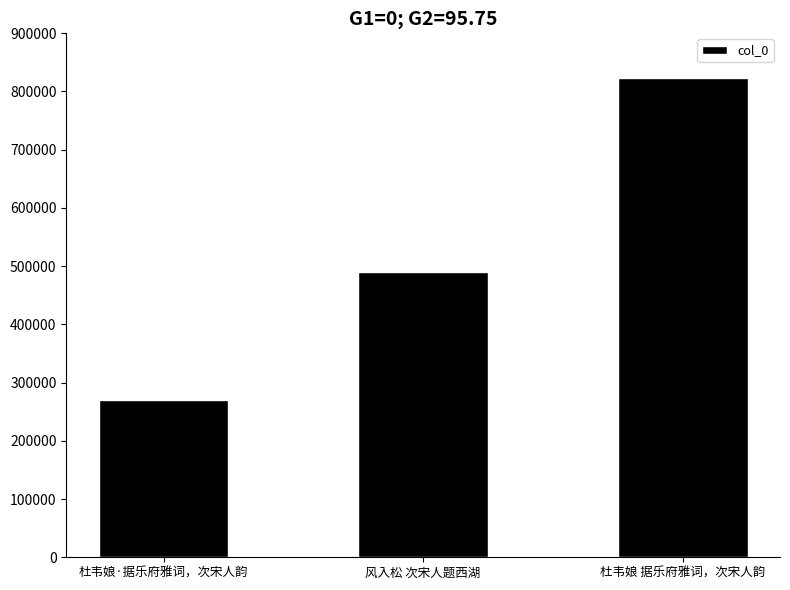

What is the value of the 3rd bar from the left?

823552